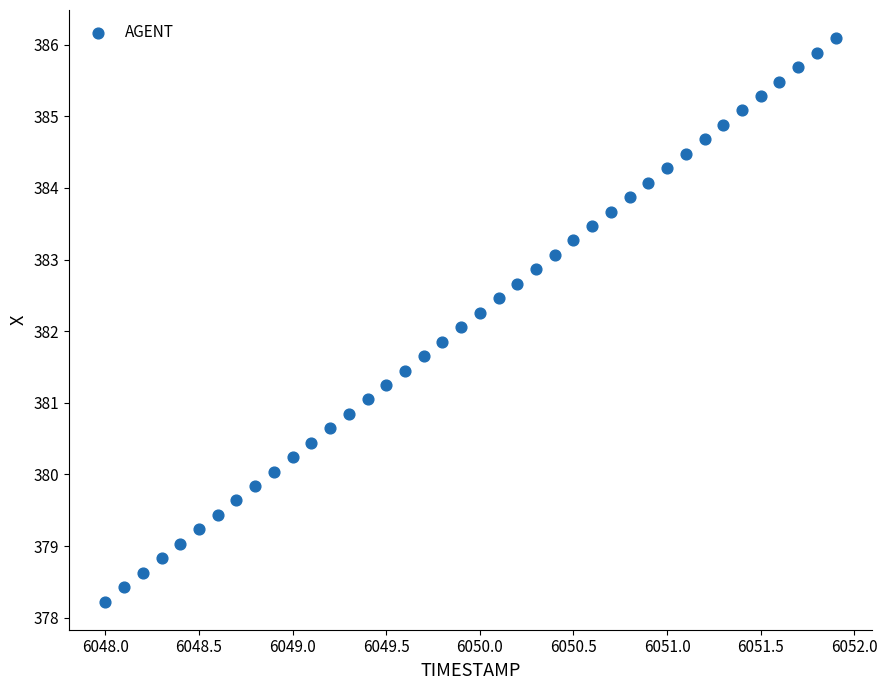

What is the range of X values (max minus min)?

3.9